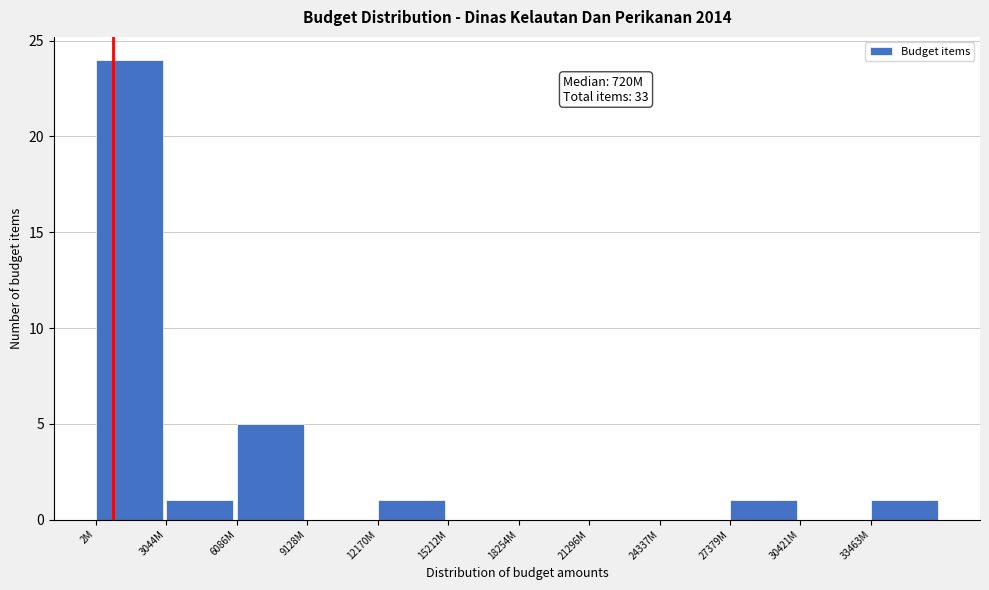

Reading left to right, transcribe all the data shown in this chart.

2M=24	3044M=1	6086M=5	9128M=0	12170M=1	15212M=0	18254M=0	21296M=0	24337M=0	27379M=1	30421M=0	33463M=1